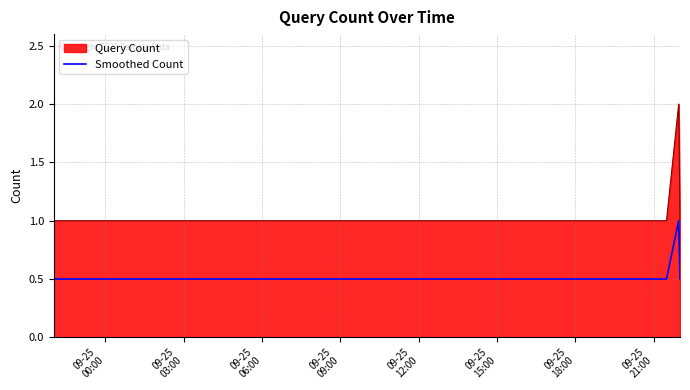

What is the difference between the maximum and second lowest values in the Query Count series?

1.0